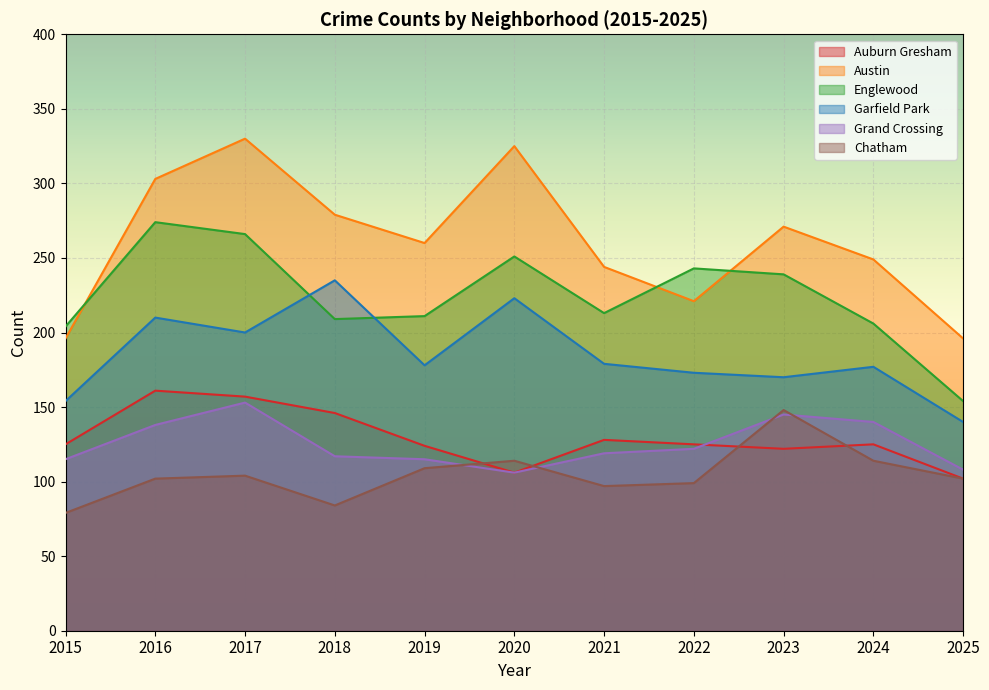

How many lines are shown in the chart?

6